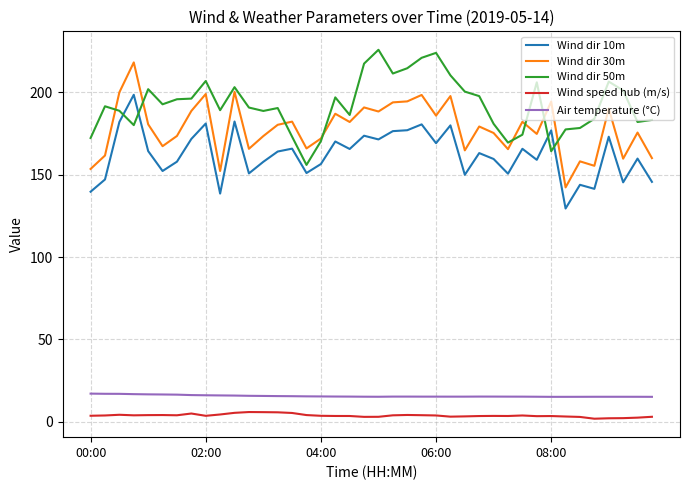

What is the greatest value displayed?

225.7